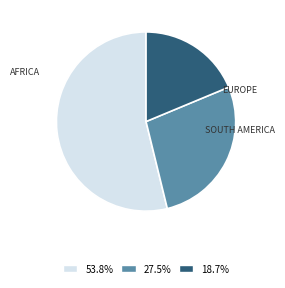

Is the sum of 18.7% and 27.5% greater than half?

No